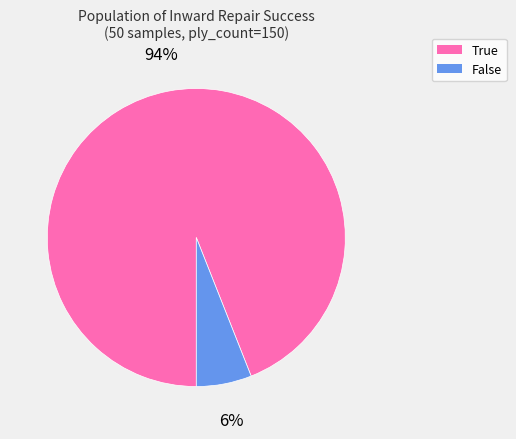

Approximately how many times larger is the value at True compared to False?

15.7